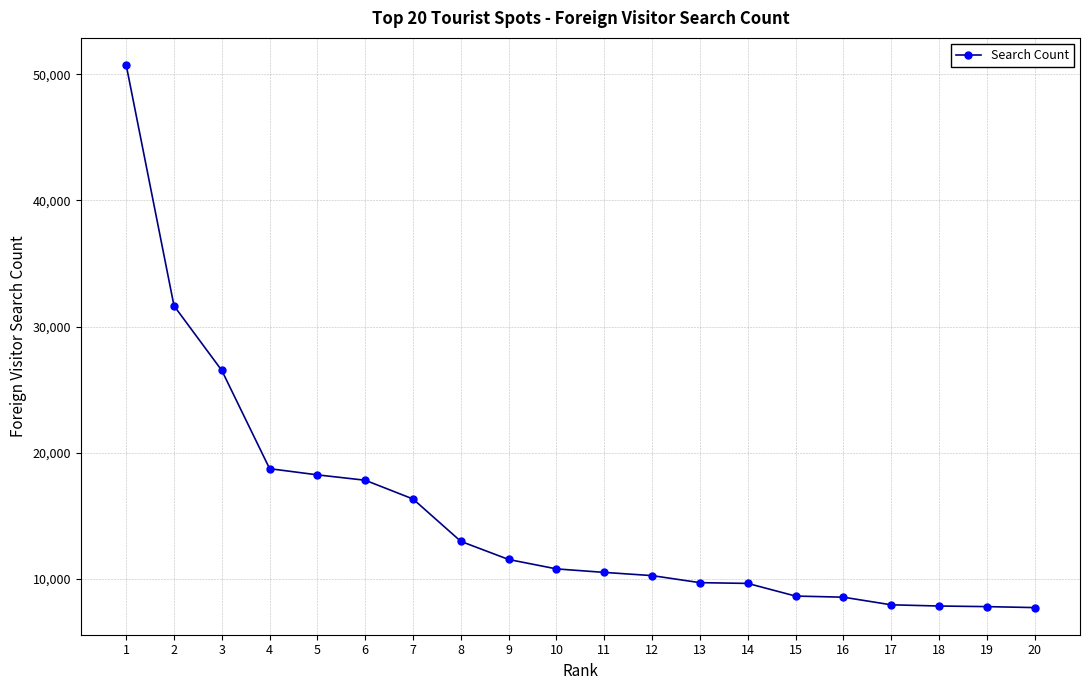

What is the sum of all values?

304111